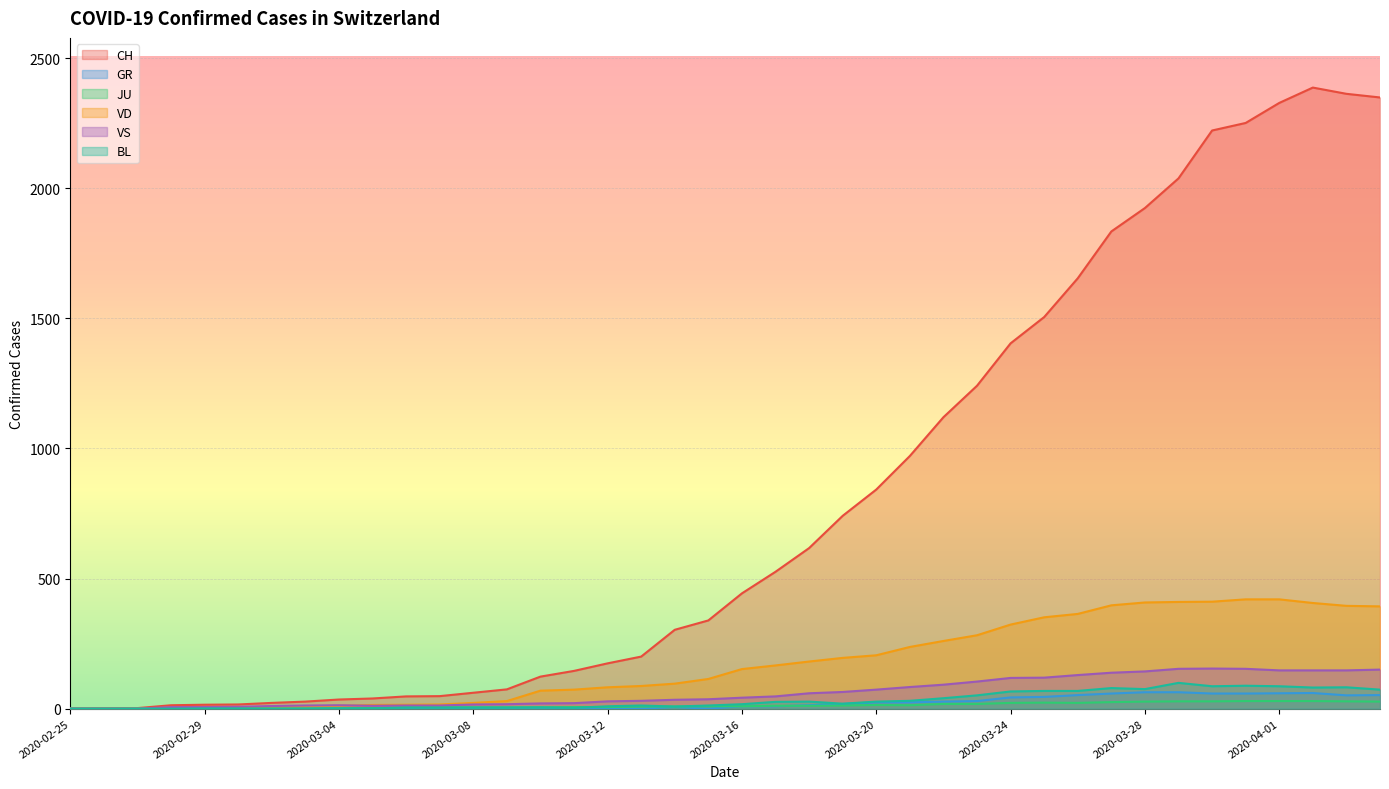

What is the highest value of the BL series?

99